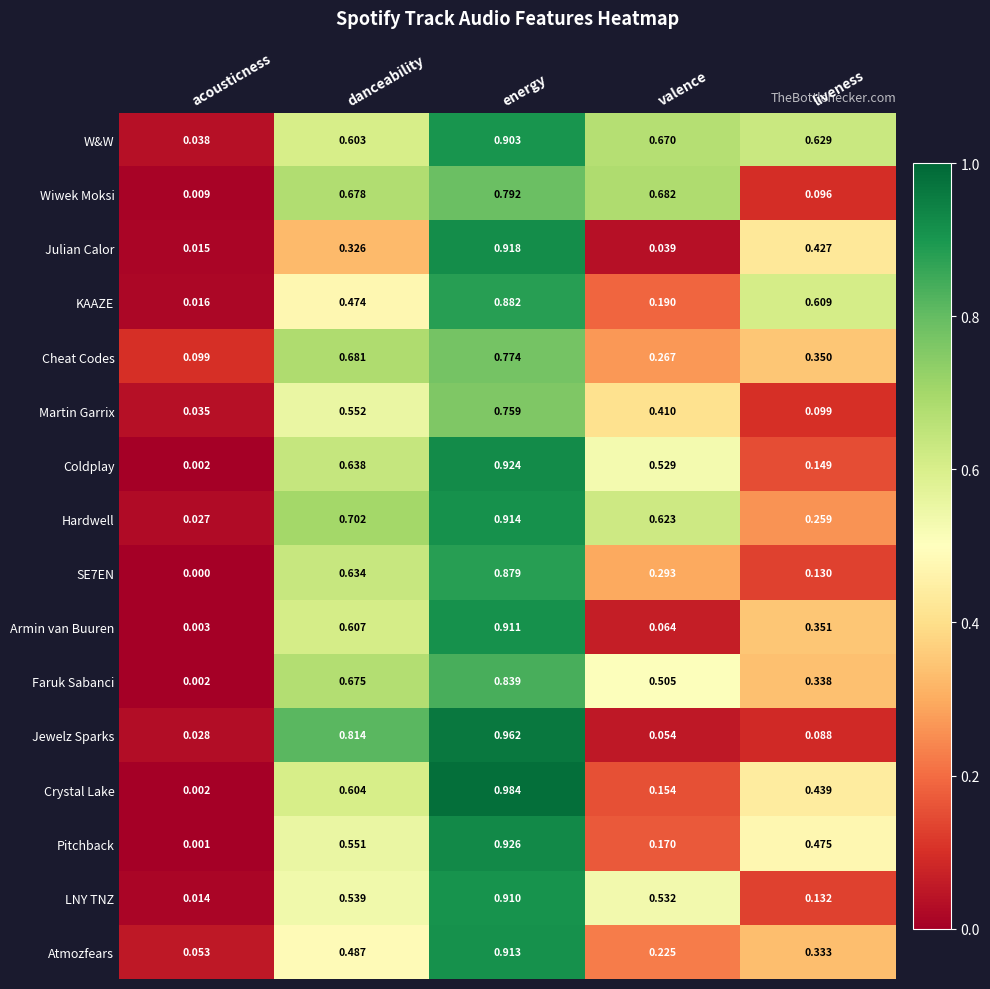

Which series has the largest range (max minus min)?

Crystal Lake